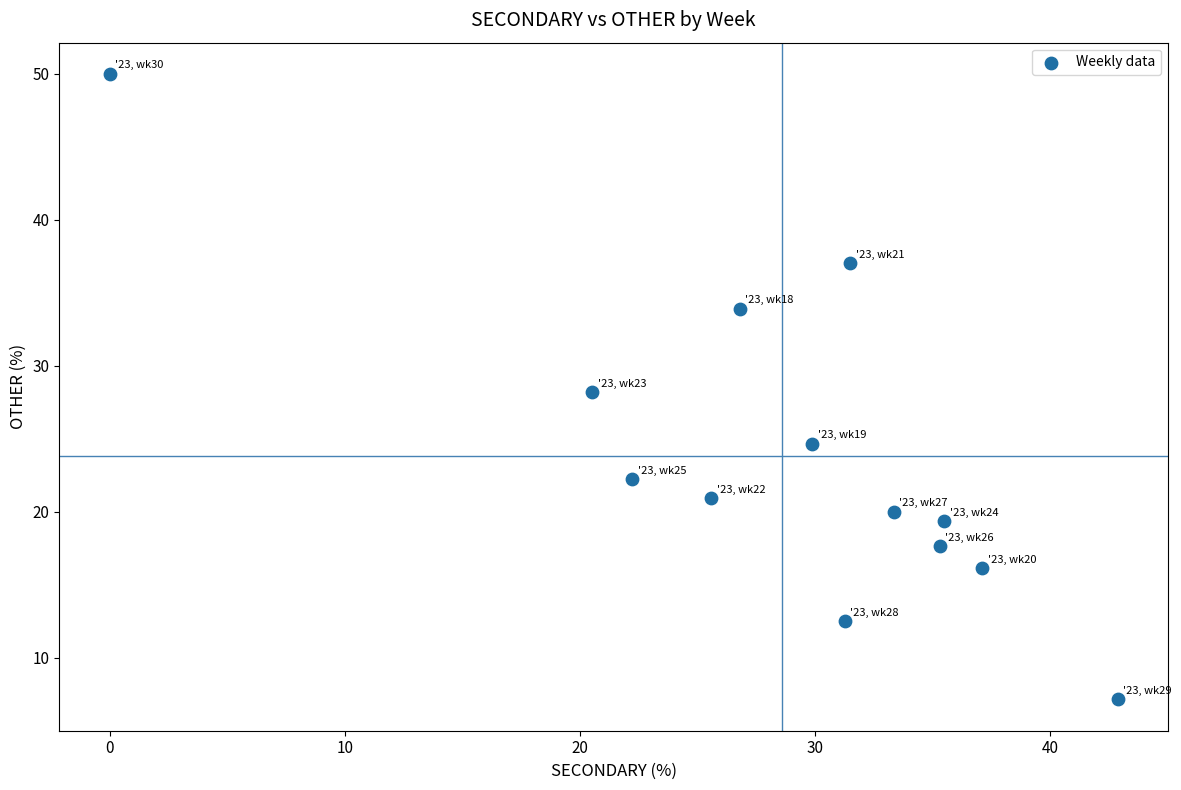

What is the range of X values (max minus min)?

42.9